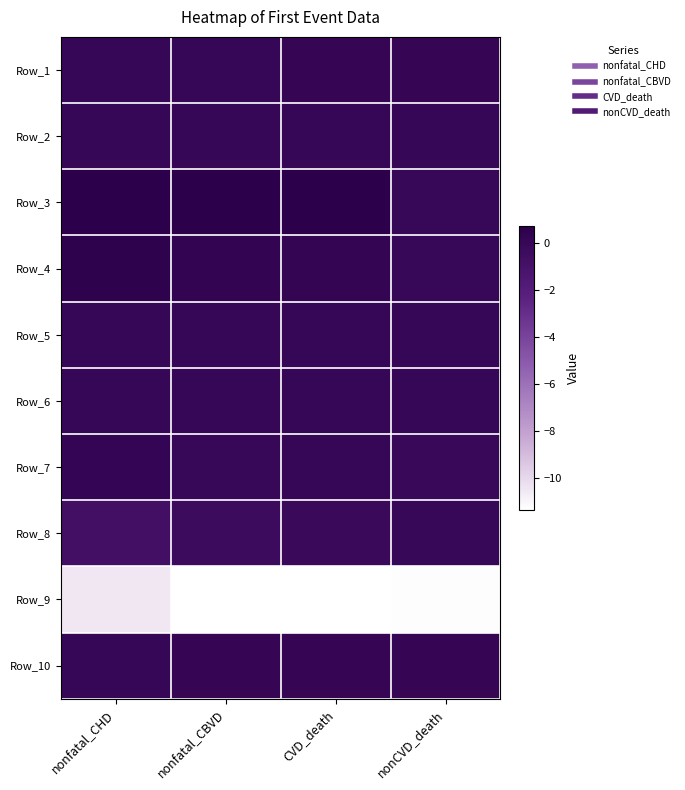

What is the total value across all series at nonCVD_death?

-11.2